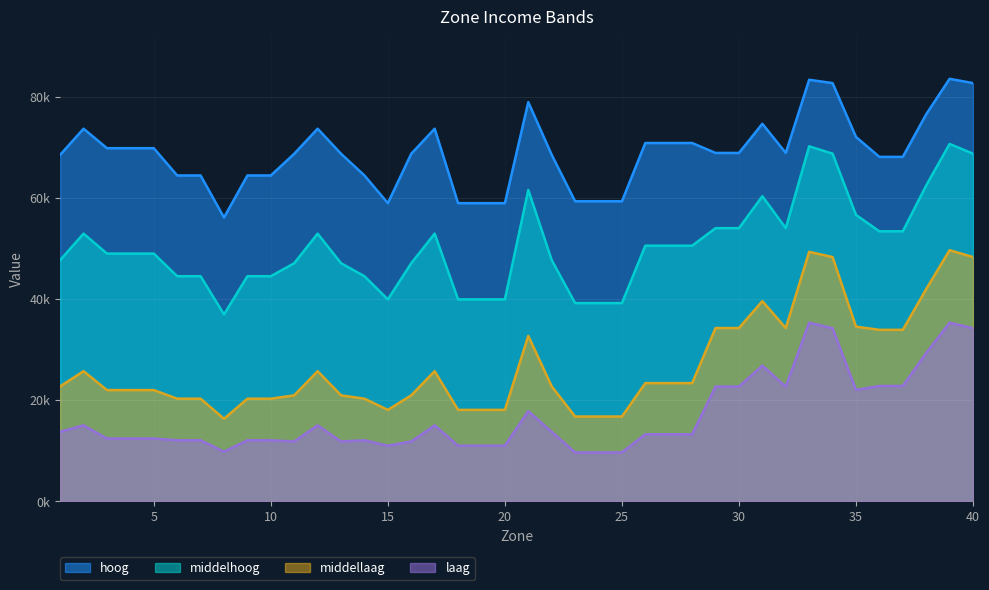

Between 30 and 21, which is larger?

21